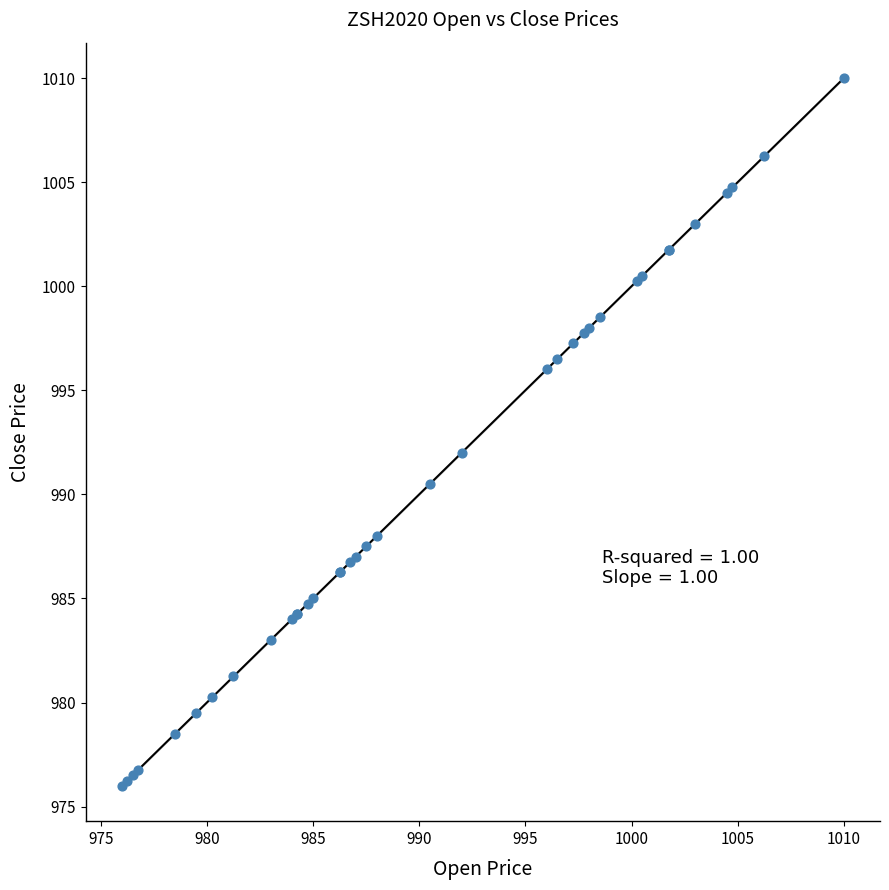

What Y value in the scatter plot is closest to 993?

992.0